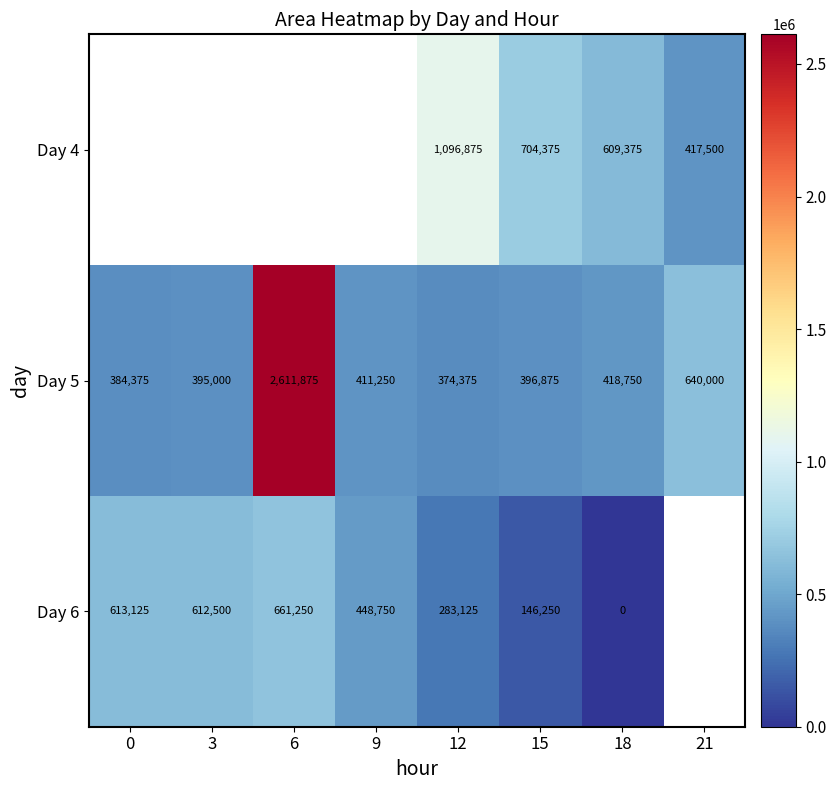

What is the sum of the Day 5 values at 15 and 0?

781250